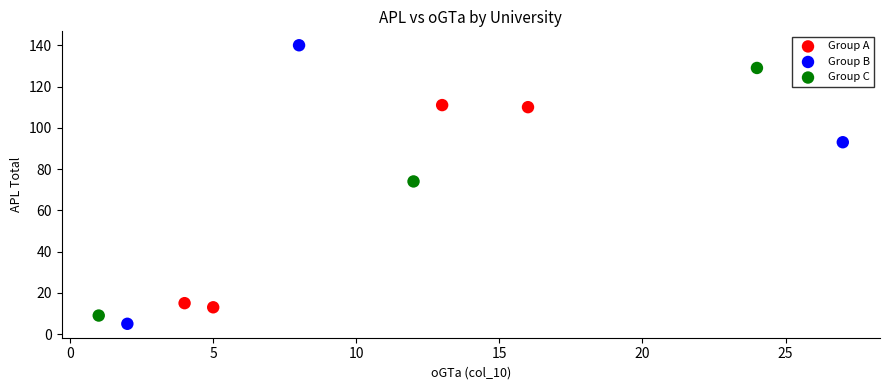

Which series contains the highest Y value?

Group B